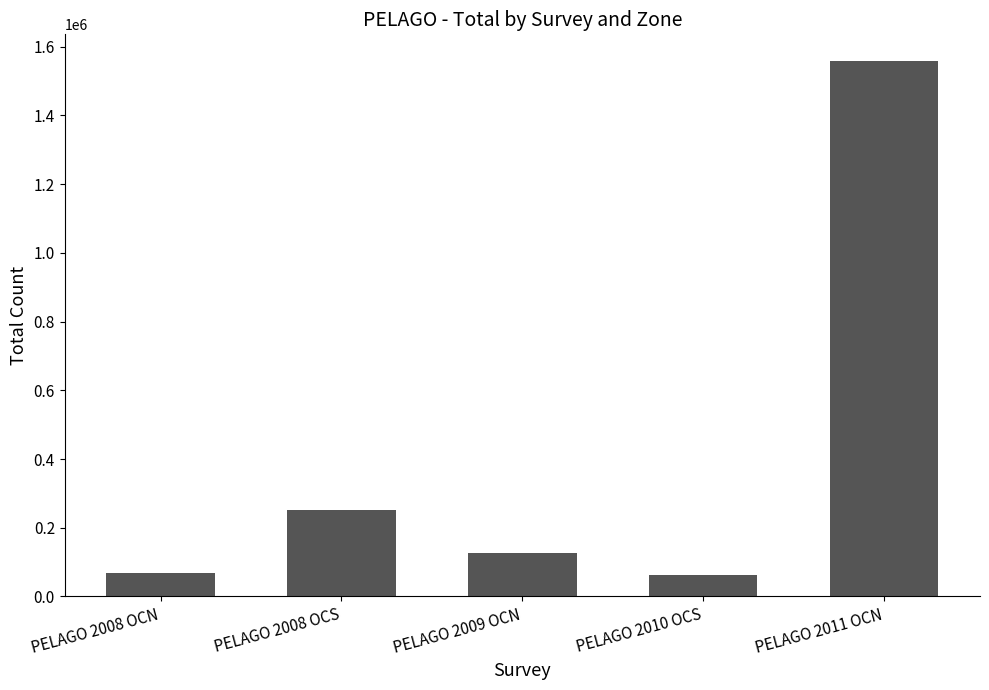

What is the minimum value shown in the chart?

62417